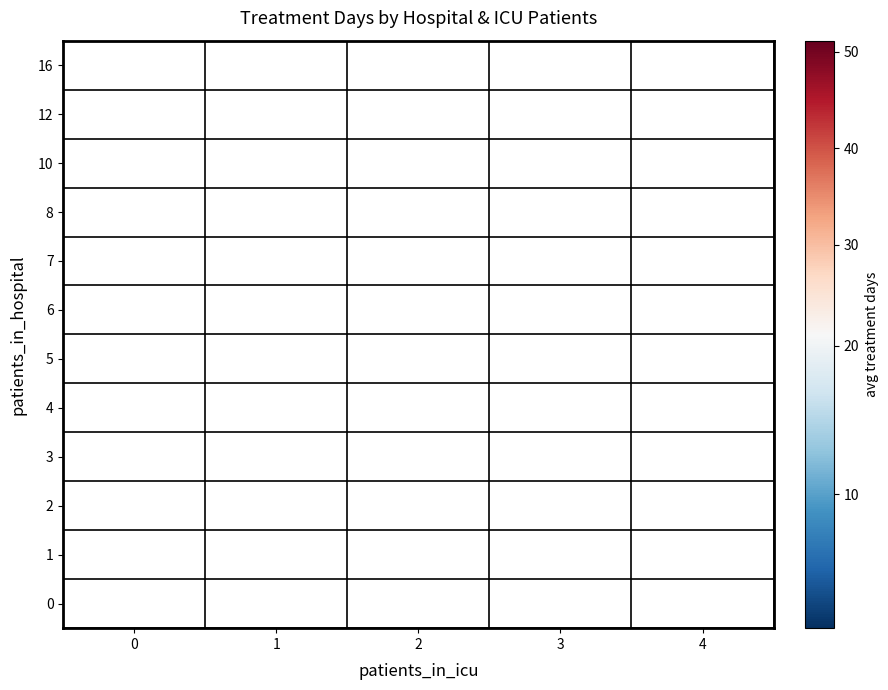

Rank the categories by 6 value from lowest to highest.

0, 1, 2, 3, 4